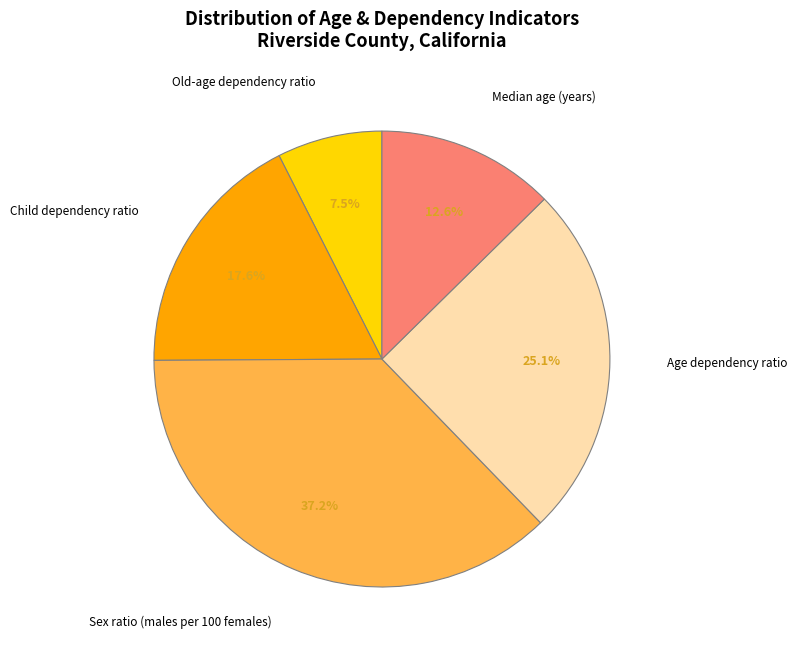

Does any single category account for the majority?

No